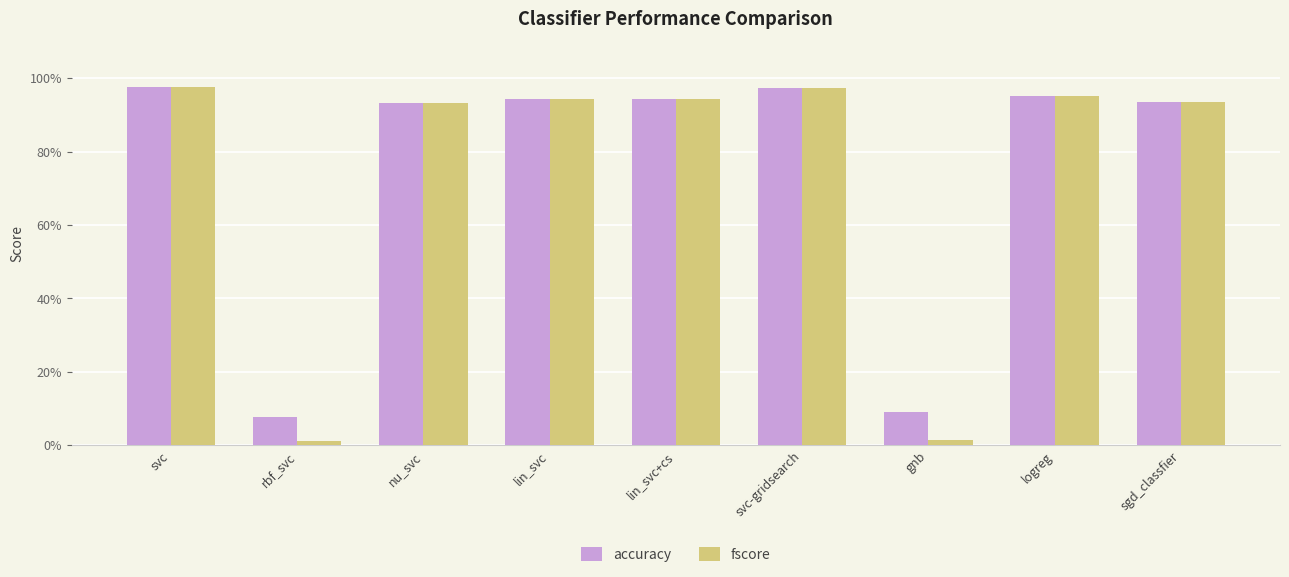

Reading left to right, list all the values displayed in this chart.

accuracy: svc=1.0	rbf_svc=0.1	nu_svc=0.9	lin_svc=0.9	lin_svc+cs=0.9	svc-gridsearch=1.0	gnb=0.1	logreg=1.0	sgd_classfier=0.9
fscore: svc=1.0	rbf_svc=0.0	nu_svc=0.9	lin_svc=0.9	lin_svc+cs=0.9	svc-gridsearch=1.0	gnb=0.0	logreg=1.0	sgd_classfier=0.9